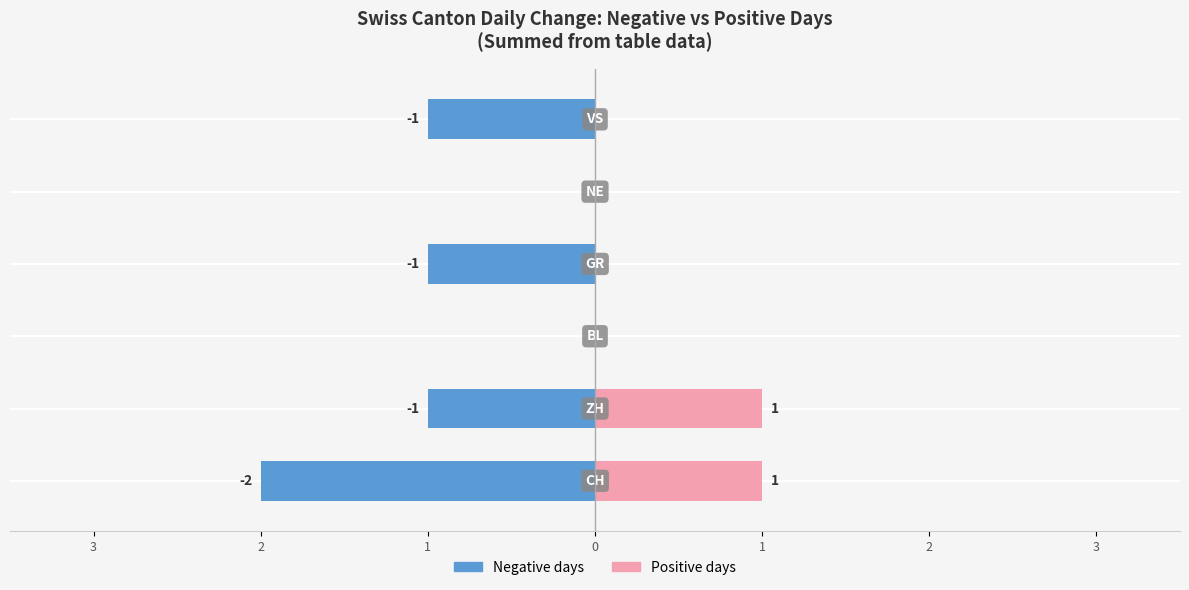

Rank the series at 1 from highest to lowest value.

Negative days (abs), Positive days